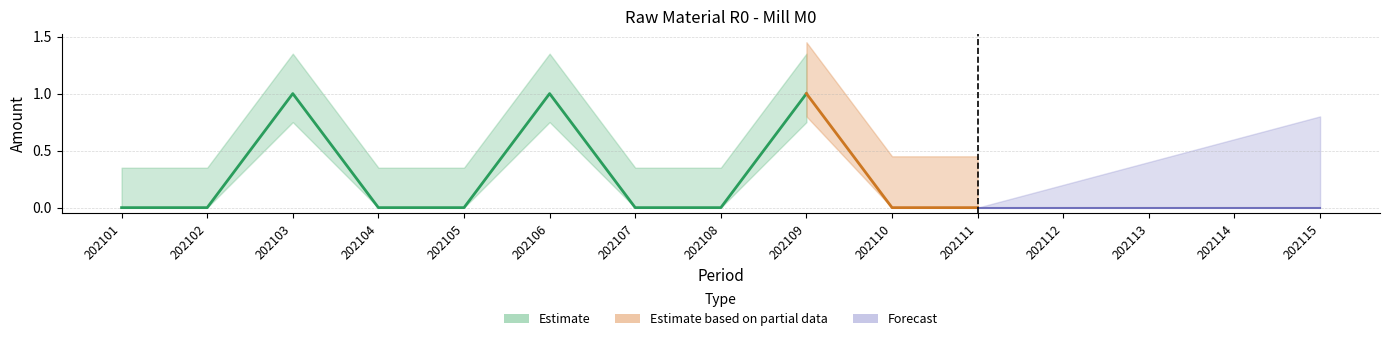

The chart shows a value of 0 at 202101. True or false?

False